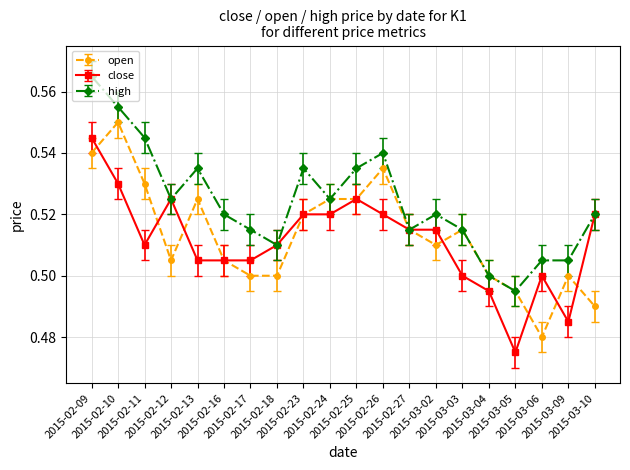

True or false: open has more than 1 points higher than both neighbors.

True